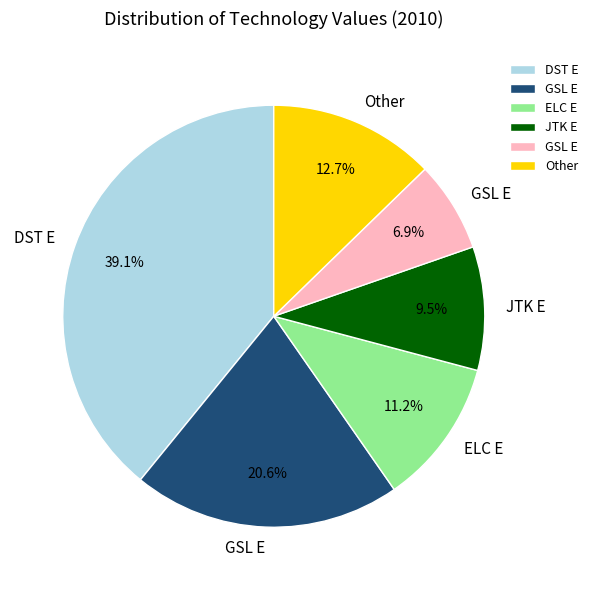

Is there any slice that represents more than half of the pie?

No